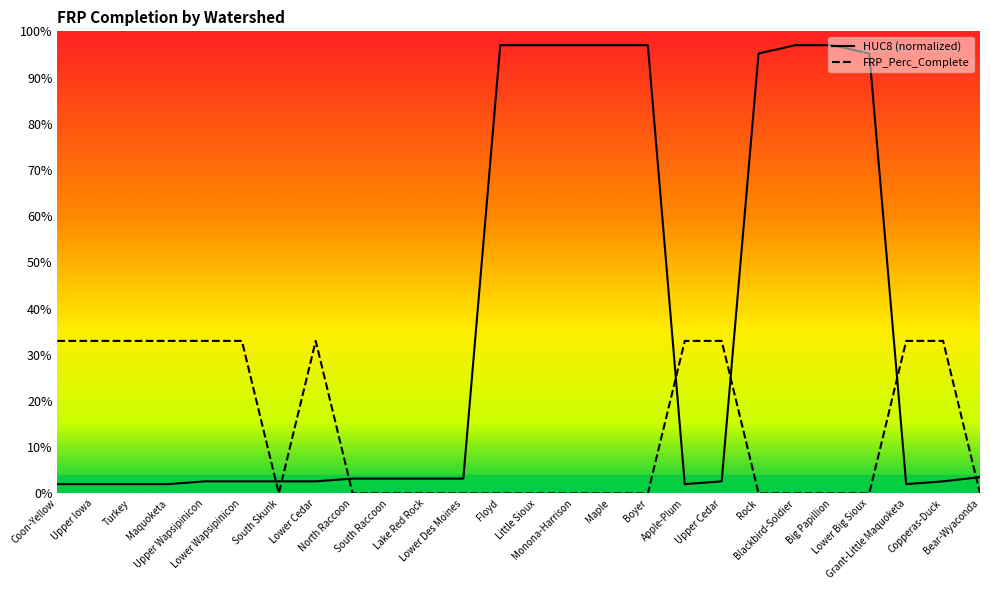

What is the total value across all series at Blackbird-Soldier?

97.0